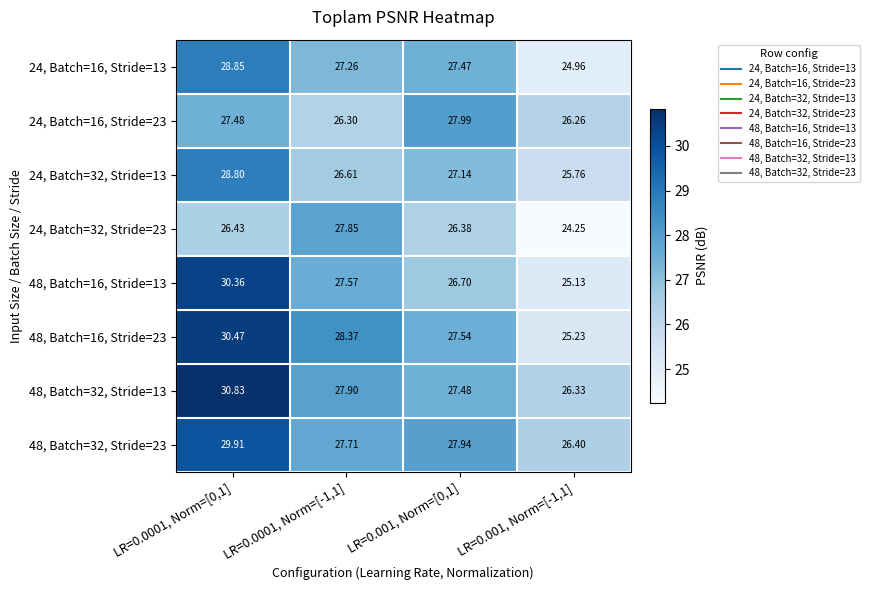

Reading right to left, list all the values displayed in this chart.

24, Batch=16, Stride=13: LR=0.001, Norm=[-1,1]=25.0	LR=0.001, Norm=[0,1]=27.5	LR=0.0001, Norm=[-1,1]=27.3	LR=0.0001, Norm=[0,1]=28.9
24, Batch=16, Stride=23: LR=0.001, Norm=[-1,1]=26.3	LR=0.001, Norm=[0,1]=28.0	LR=0.0001, Norm=[-1,1]=26.3	LR=0.0001, Norm=[0,1]=27.5
24, Batch=32, Stride=13: LR=0.001, Norm=[-1,1]=25.8	LR=0.001, Norm=[0,1]=27.1	LR=0.0001, Norm=[-1,1]=26.6	LR=0.0001, Norm=[0,1]=28.8
24, Batch=32, Stride=23: LR=0.001, Norm=[-1,1]=24.2	LR=0.001, Norm=[0,1]=26.4	LR=0.0001, Norm=[-1,1]=27.9	LR=0.0001, Norm=[0,1]=26.4
48, Batch=16, Stride=13: LR=0.001, Norm=[-1,1]=25.1	LR=0.001, Norm=[0,1]=26.7	LR=0.0001, Norm=[-1,1]=27.6	LR=0.0001, Norm=[0,1]=30.4
48, Batch=16, Stride=23: LR=0.001, Norm=[-1,1]=25.2	LR=0.001, Norm=[0,1]=27.5	LR=0.0001, Norm=[-1,1]=28.4	LR=0.0001, Norm=[0,1]=30.5
48, Batch=32, Stride=13: LR=0.001, Norm=[-1,1]=26.3	LR=0.001, Norm=[0,1]=27.5	LR=0.0001, Norm=[-1,1]=27.9	LR=0.0001, Norm=[0,1]=30.8
48, Batch=32, Stride=23: LR=0.001, Norm=[-1,1]=26.4	LR=0.001, Norm=[0,1]=27.9	LR=0.0001, Norm=[-1,1]=27.7	LR=0.0001, Norm=[0,1]=29.9